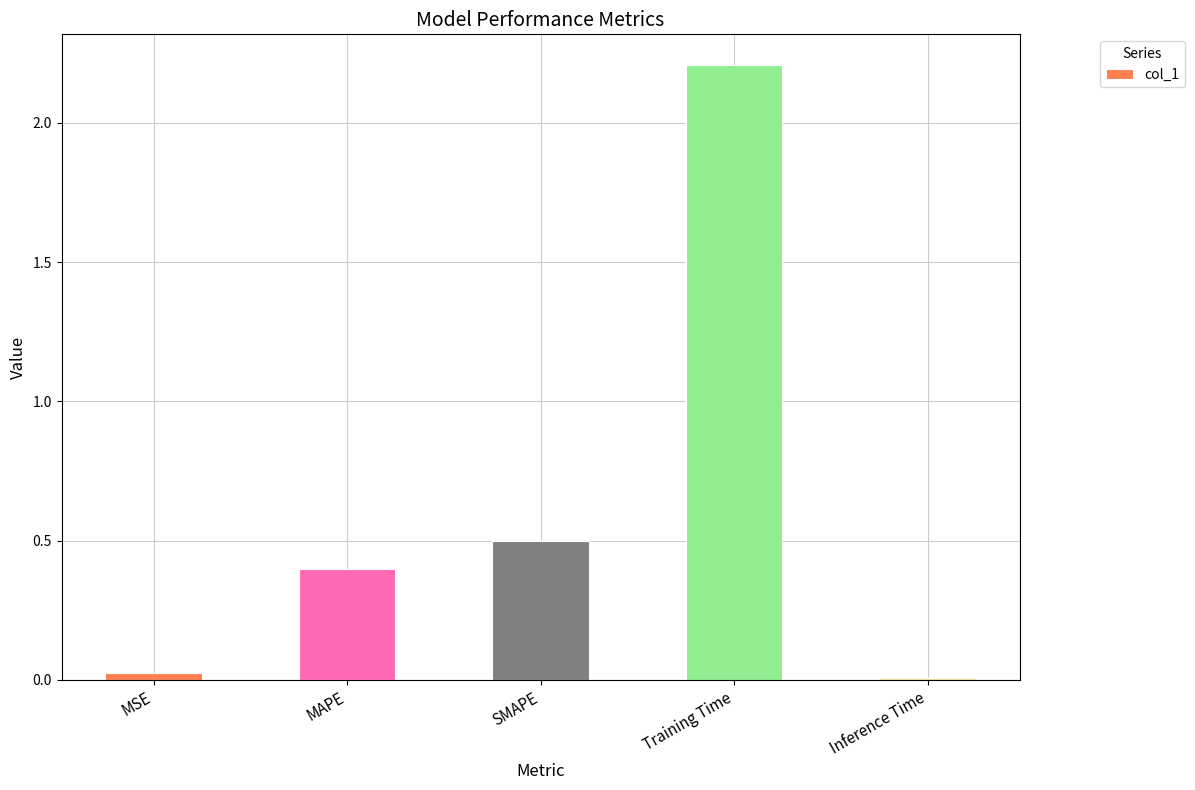

Does the chart contain stacked bars?

No